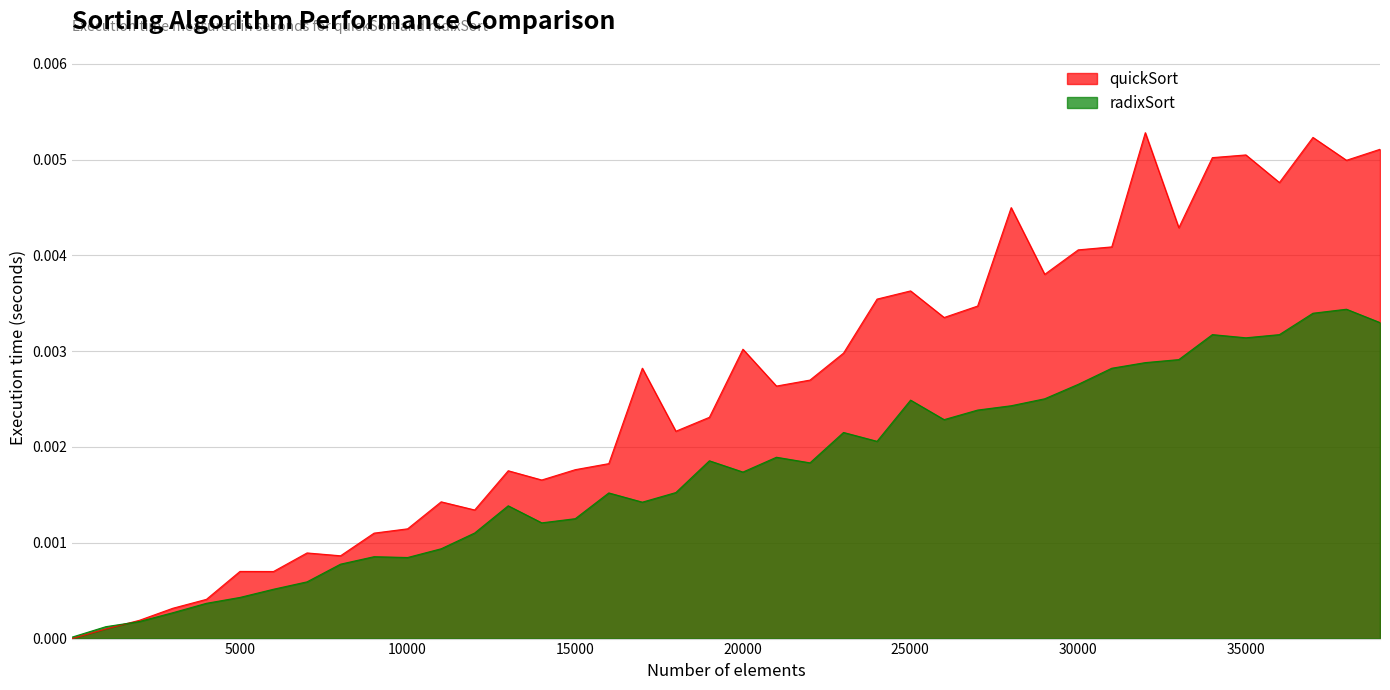

At which label does radixSort reach its minimum?

10